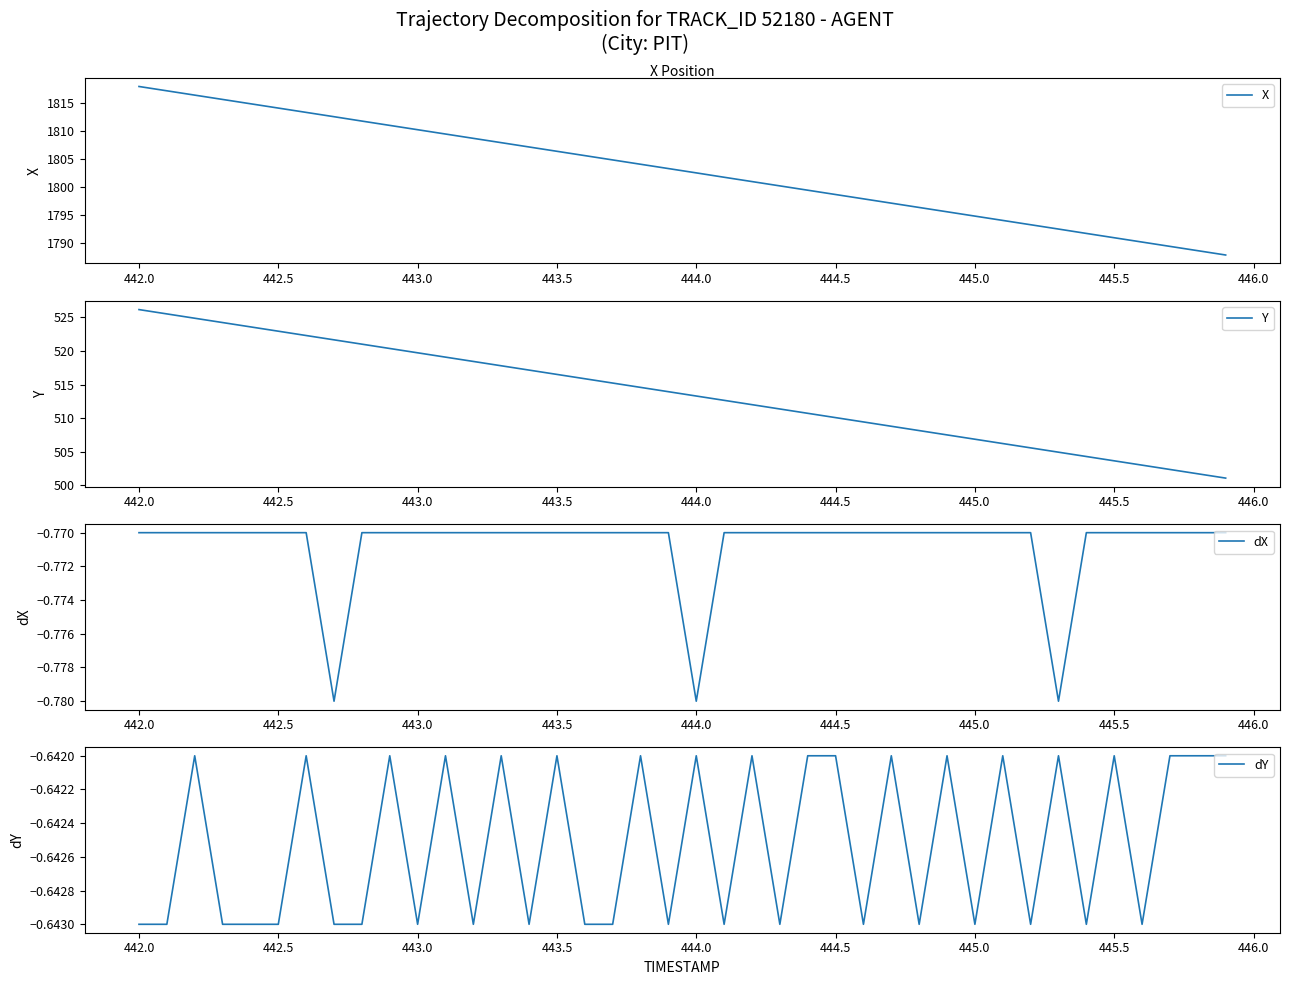

How many series are shown in this chart?

4